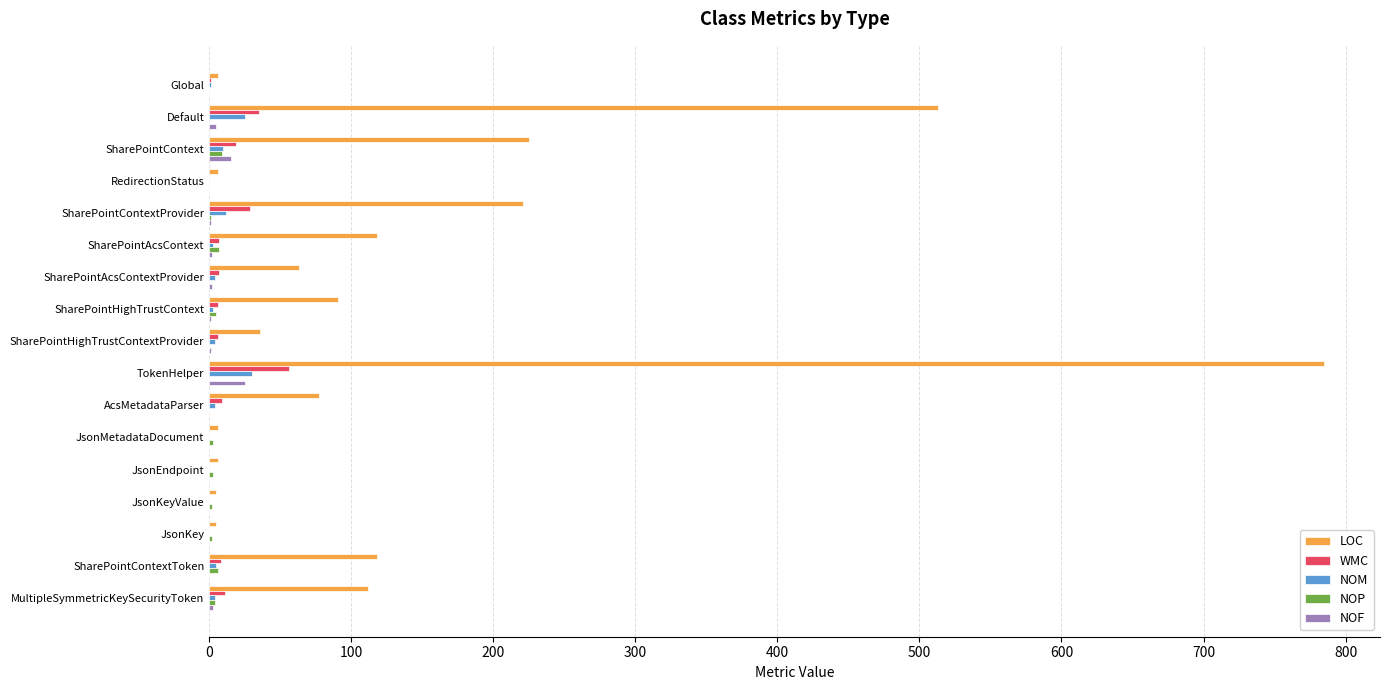

How many series are shown in this chart?

5